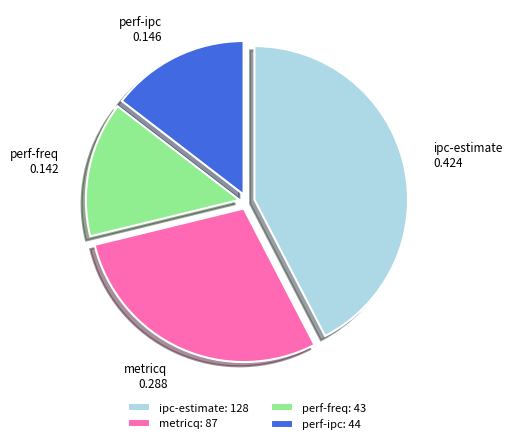

Combined, do ipc-estimate and perf-freq account for over 50%?

Yes